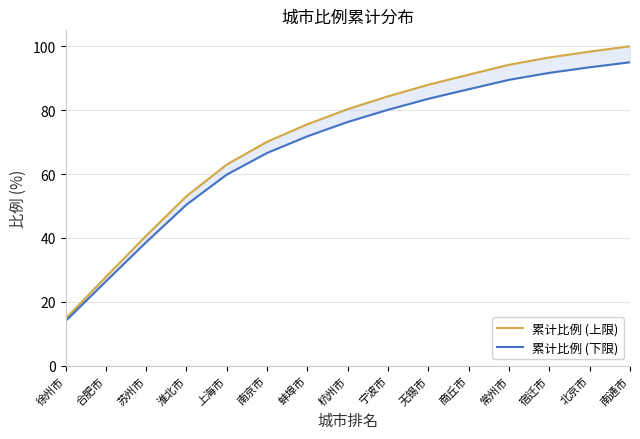

What is the difference between the 累计比例 (下限) values at 苏州市 and 淮北市?

11.8